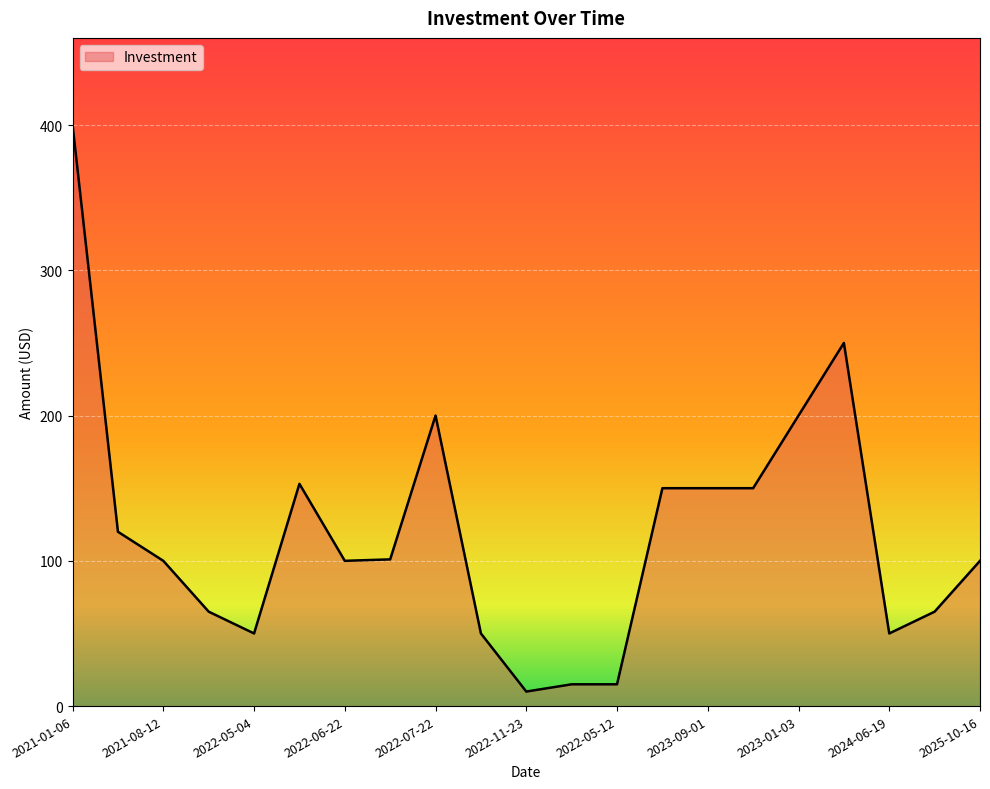

What is the smallest value displayed?

10